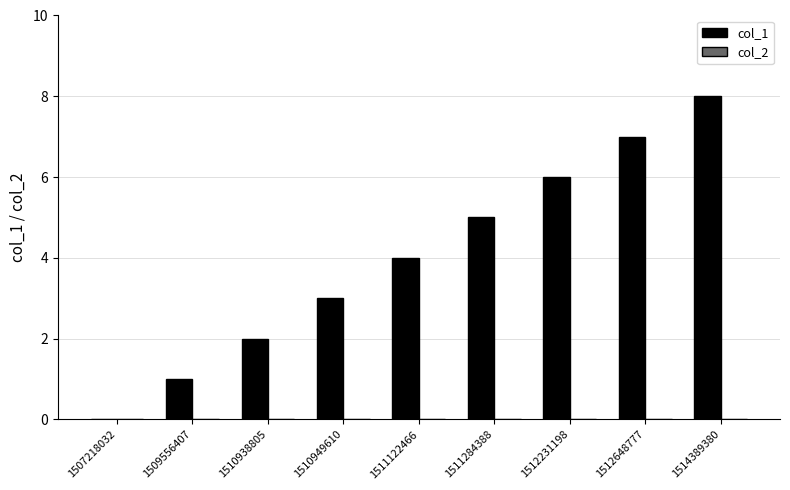

The value at 1509556407 is 0. True or false?

False